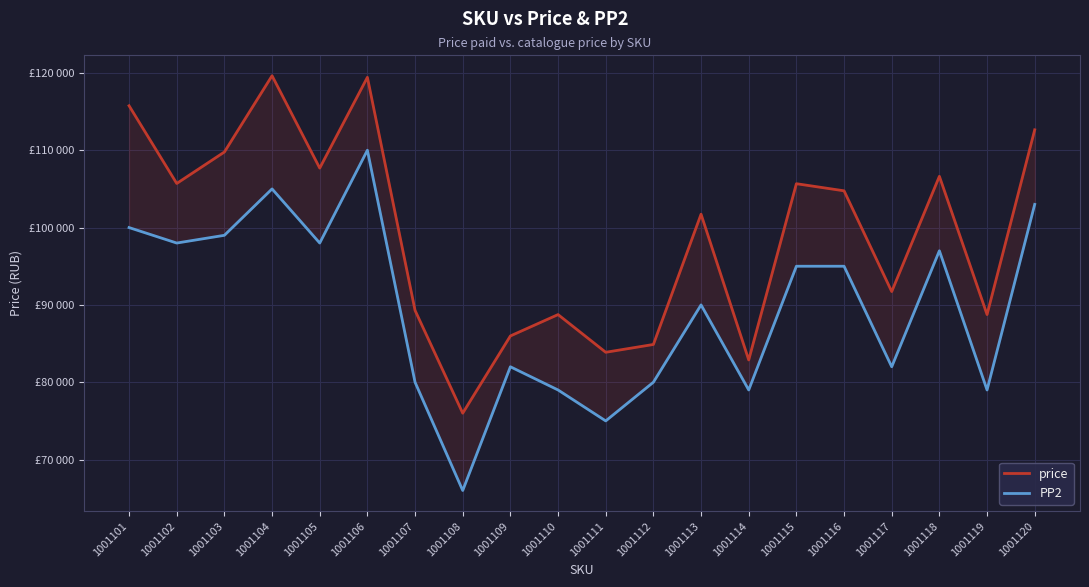

Reading left to right, list all the values displayed in this chart.

price: 1001101=115754	1001102=105703	1001103=109772	1001104=119633	1001105=107690	1001106=119427	1001107=89291	1001108=76000	1001109=85986	1001110=88748	1001111=83874	1001112=84884	1001113=101729	1001114=82883	1001115=105672	1001116=104753	1001117=91725	1001118=106629	1001119=88753	1001120=112641
PP2: 1001101=100000	1001102=98000	1001103=99000	1001104=105000	1001105=98000	1001106=110000	1001107=80000	1001108=66000	1001109=82000	1001110=79000	1001111=75000	1001112=80000	1001113=90000	1001114=79000	1001115=95000	1001116=95000	1001117=82000	1001118=97000	1001119=79000	1001120=103000